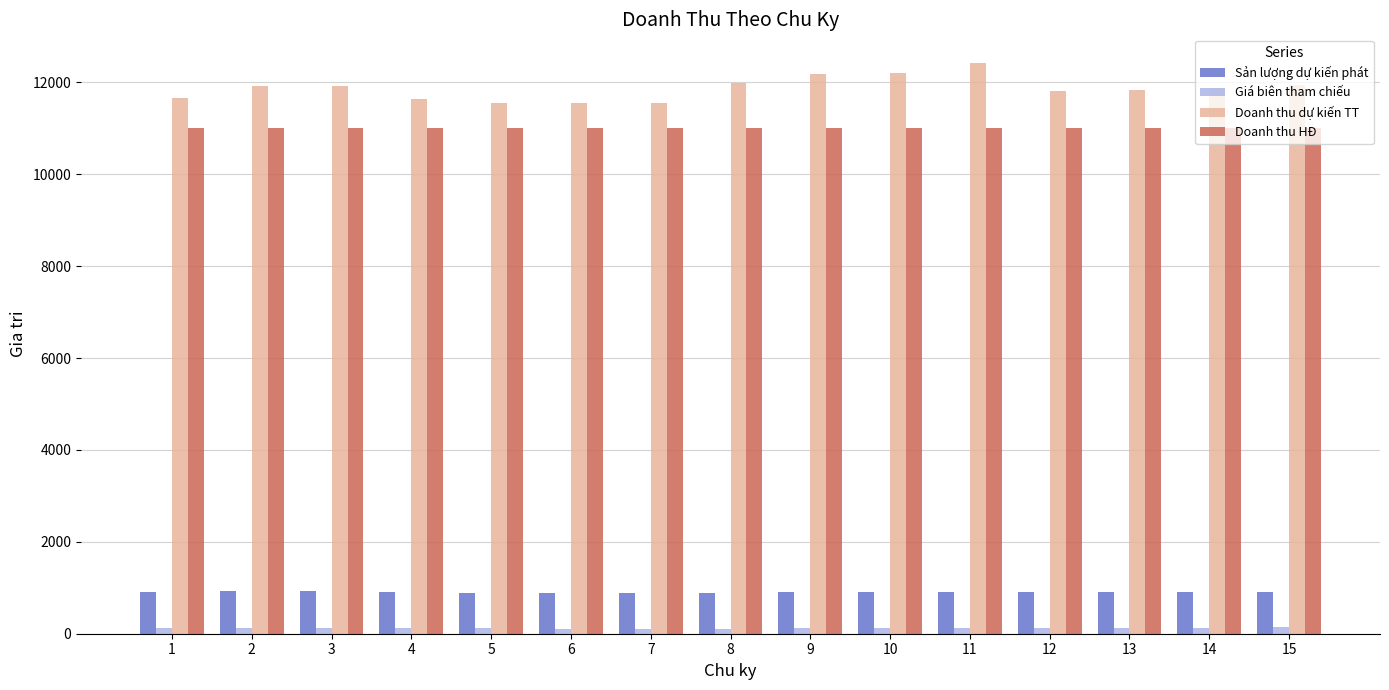

What value does the Sản lượng dự kiến phát series have at 2?

940.1